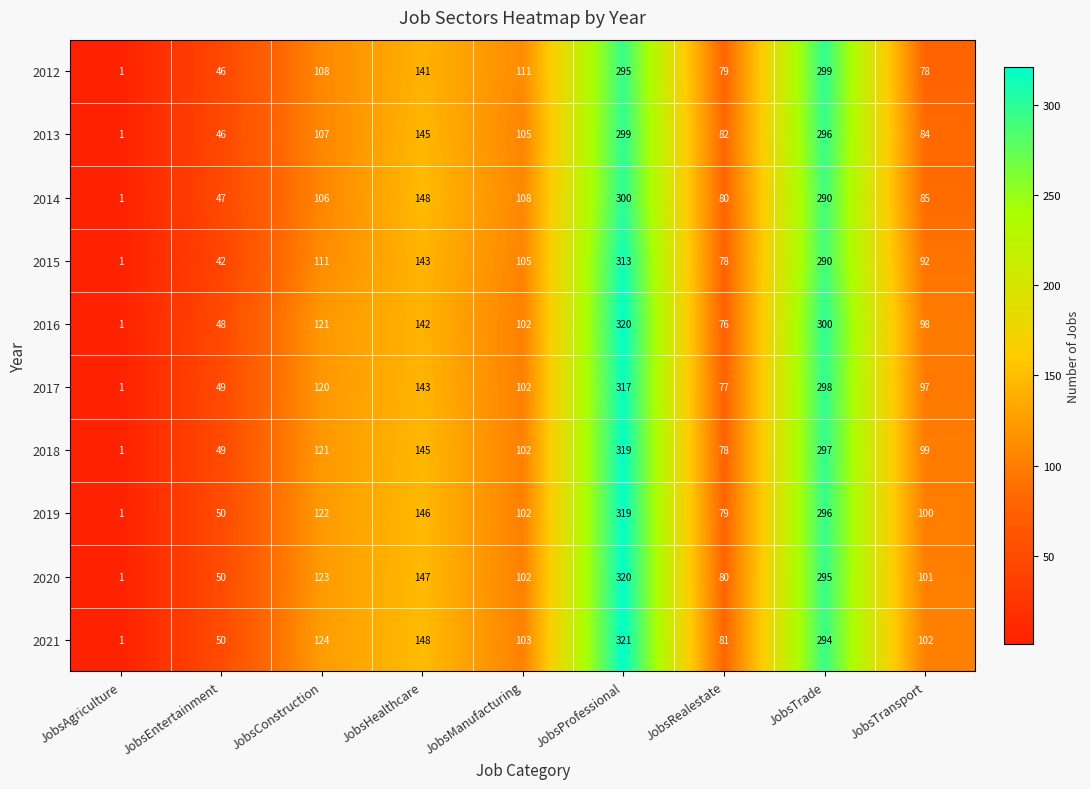

What is the greatest value displayed?

321